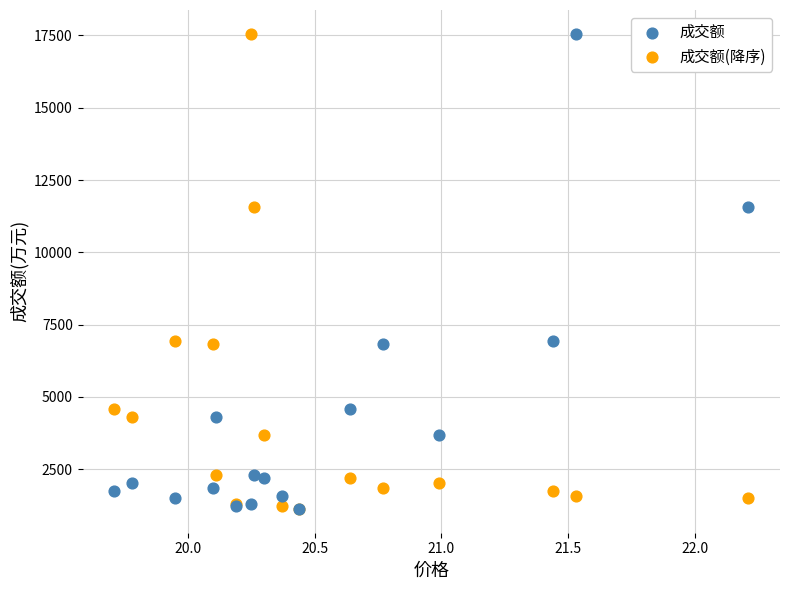

What are all the series names shown in the legend?

成交额, 成交额(降序)